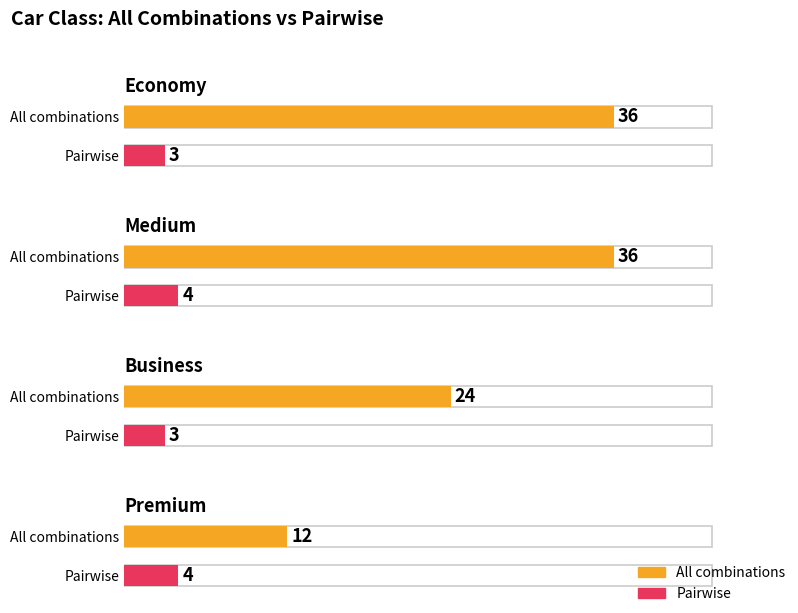

What is the label of the 4th bar from the right?

economy